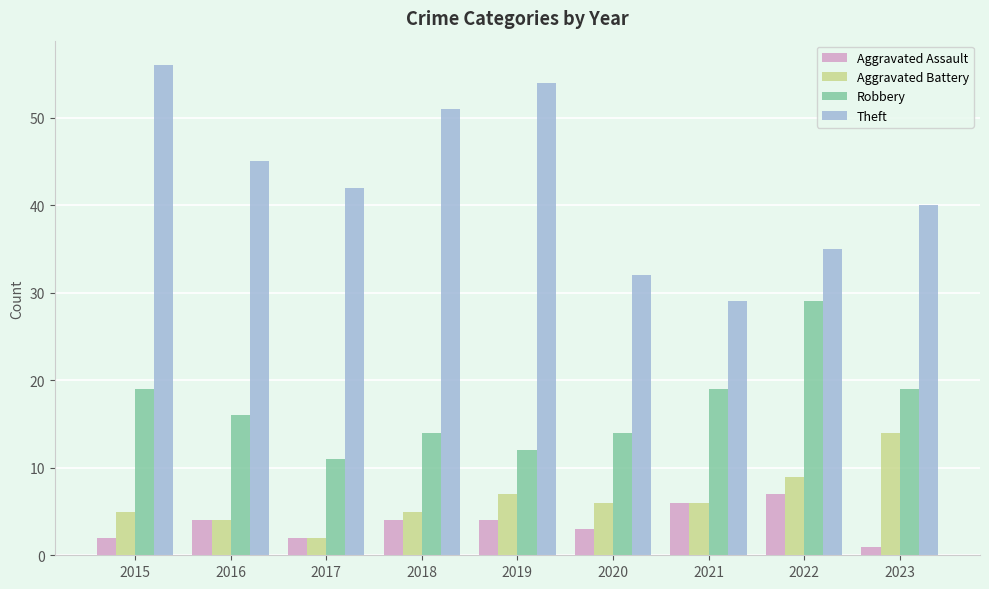

Is the value of Theft at 2017 greater than the value of Robbery at 2021?

Yes